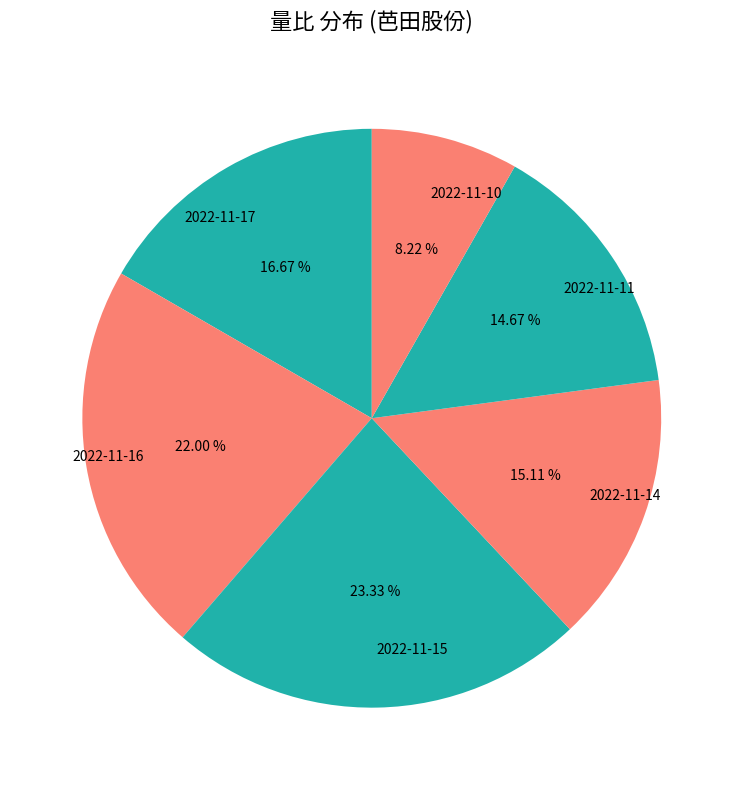

Is it true that 2022-11-11 is 27% of the pie?

False